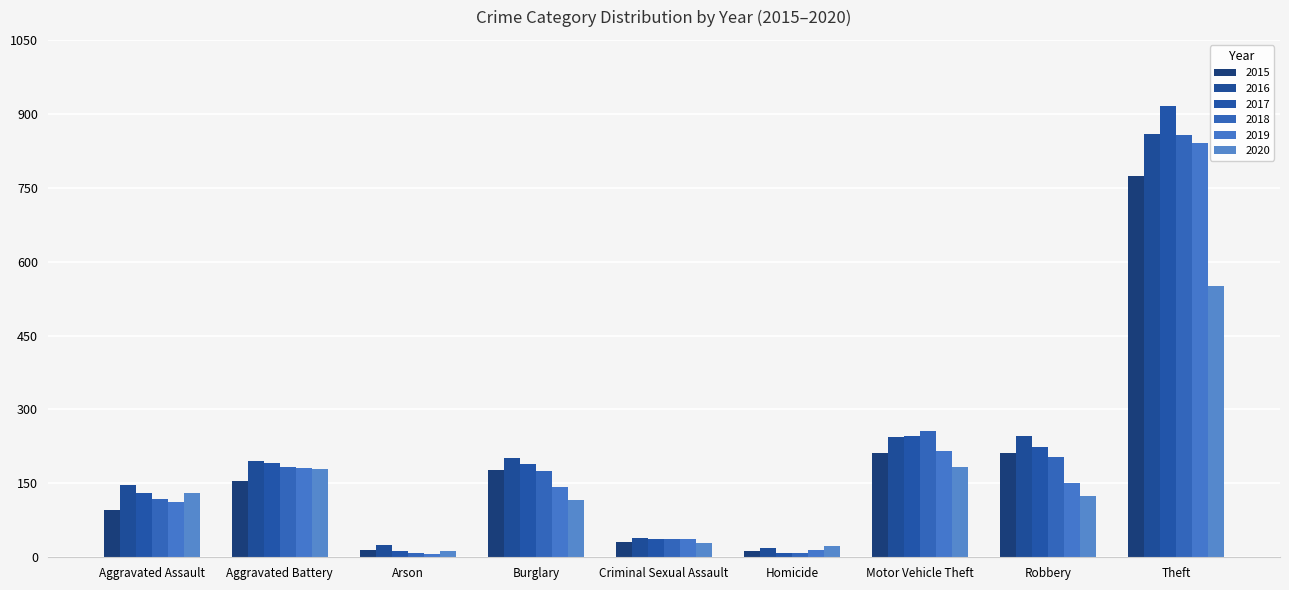

True or false: 2016 has a value of 245 at Motor Vehicle Theft.

True